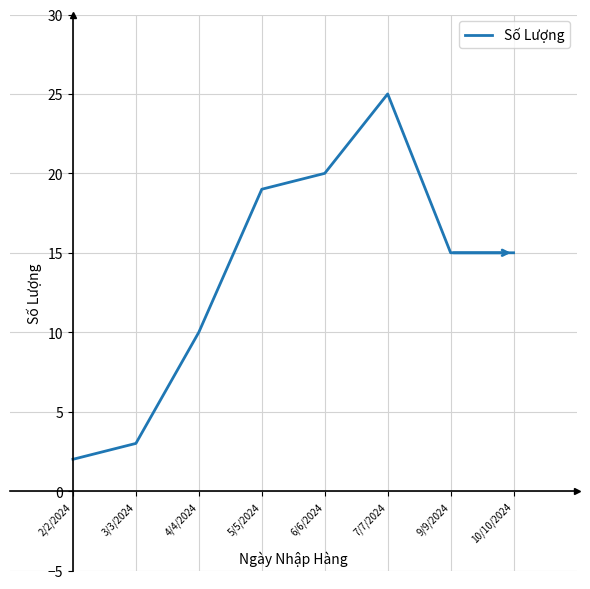

At which category does the data reach its first local peak?

7/7/2024